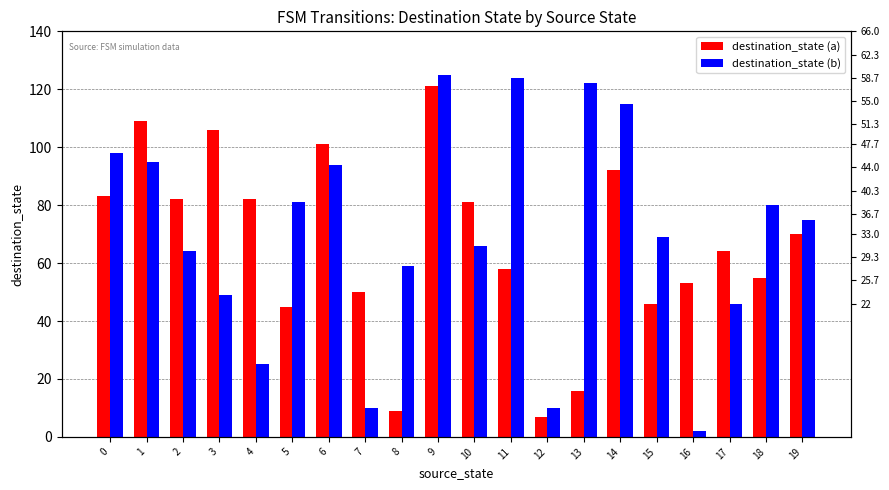

What is the maximum value shown in the chart?

125